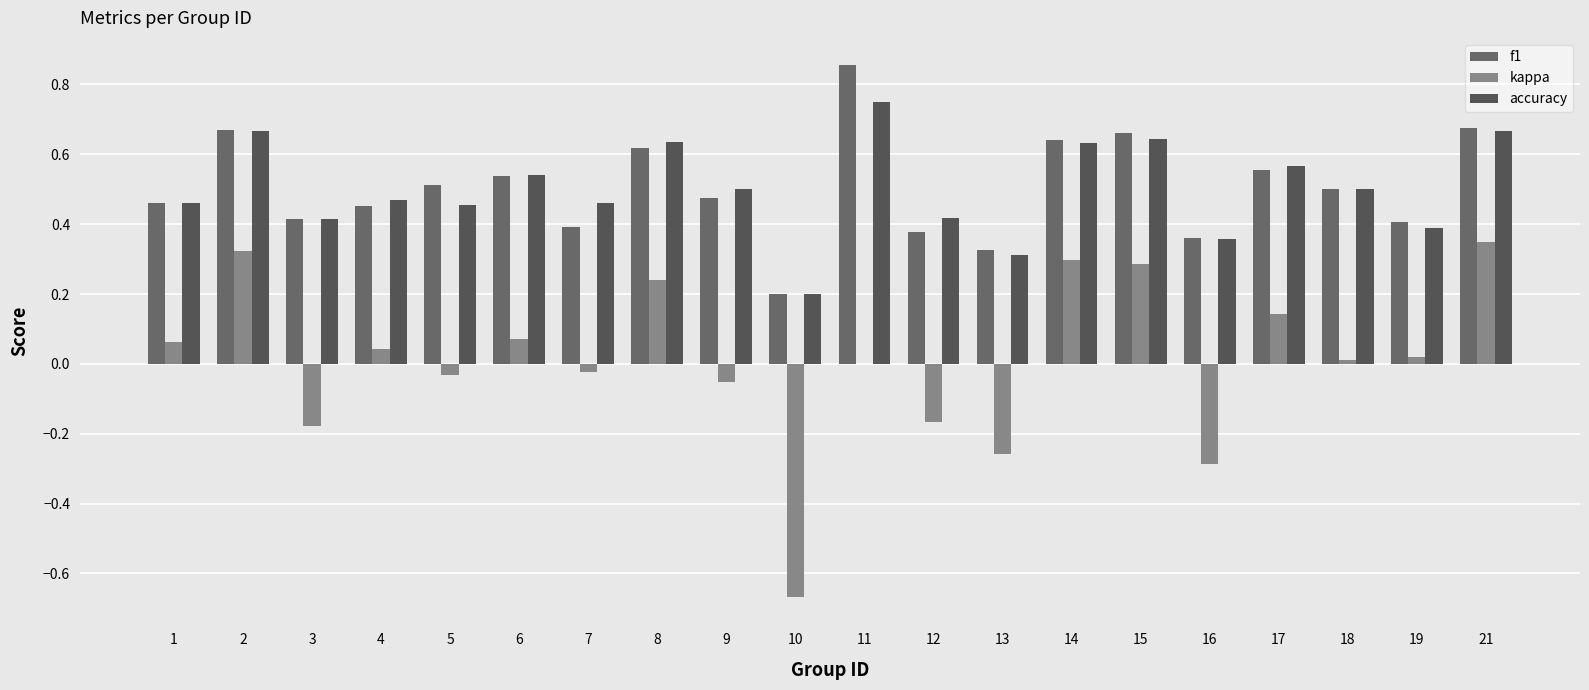

Count the number of data series in this chart.

3